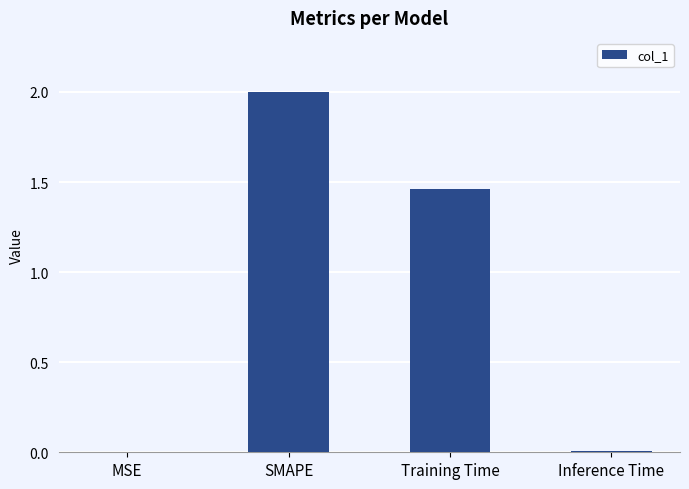

True or false: the data shows 0.0 at MSE.

True